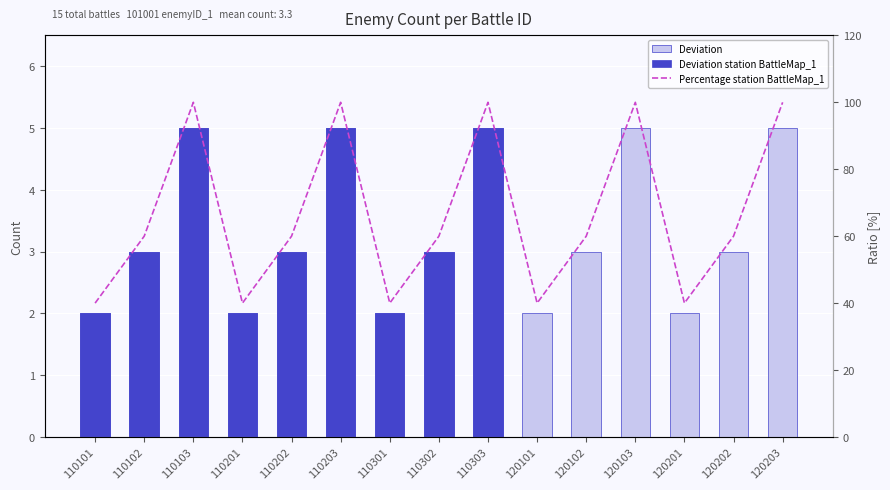

Reading left to right, list all the values displayed in this chart.

Deviation: 2	3	5	2	3	5	2	3	5	2	3	5	2	3	5
Deviation station BattleMap_1: 2	3	5	2	3	5	2	3	5	0	0	0	0	0	0
Percentage station BattleMap_1: 40	60	100	40	60	100	40	60	100	40	60	100	40	60	100